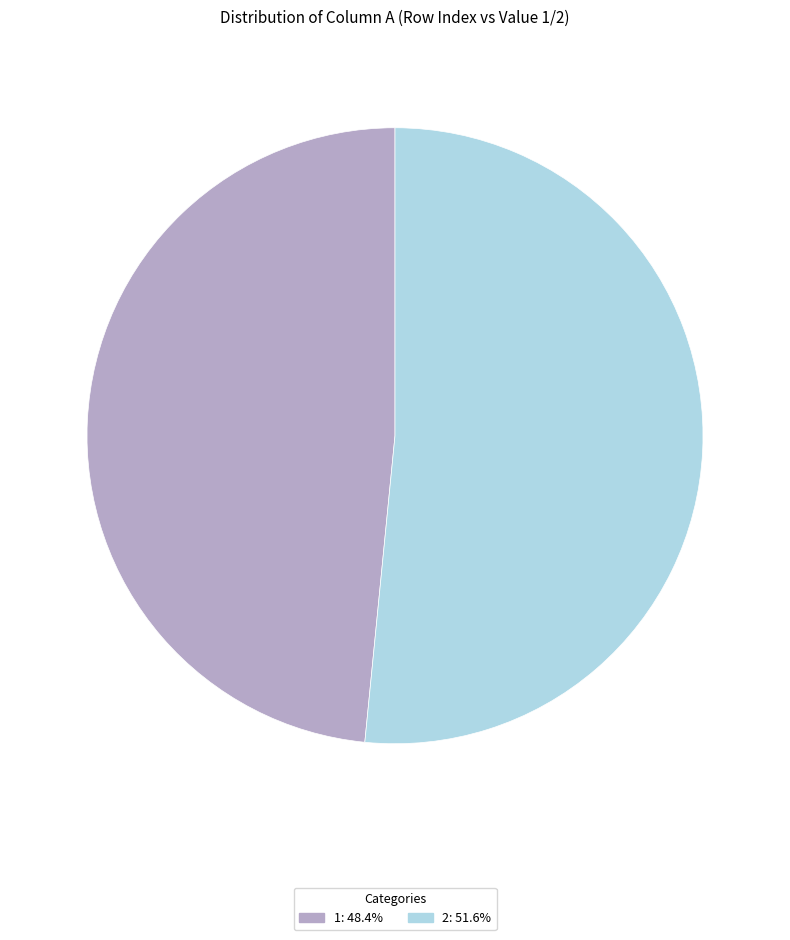

Approximately how many times larger is the value at 2: 51.6% compared to 1: 48.4%?

1.1